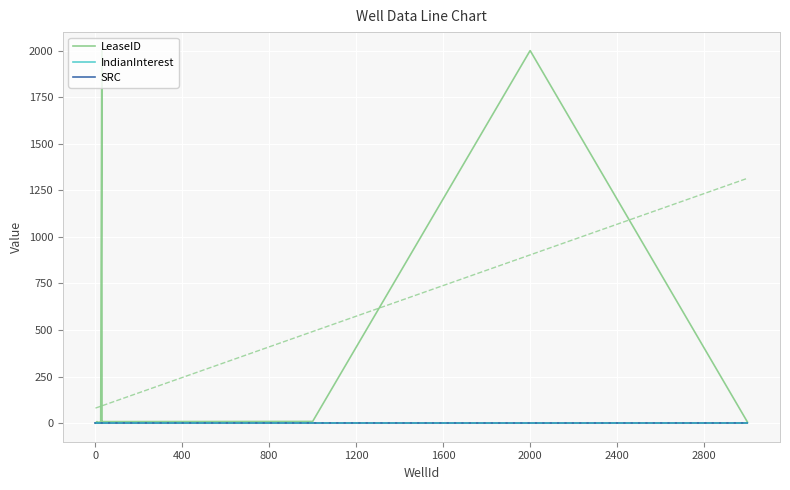

How many data points does each series have?

33